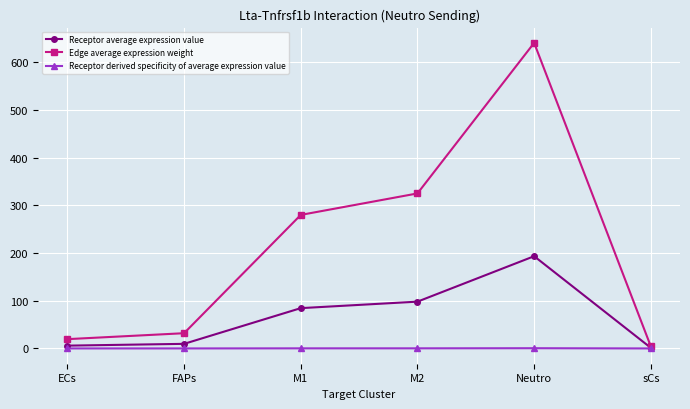

Which series has the largest total across all categories?

Edge average expression weight